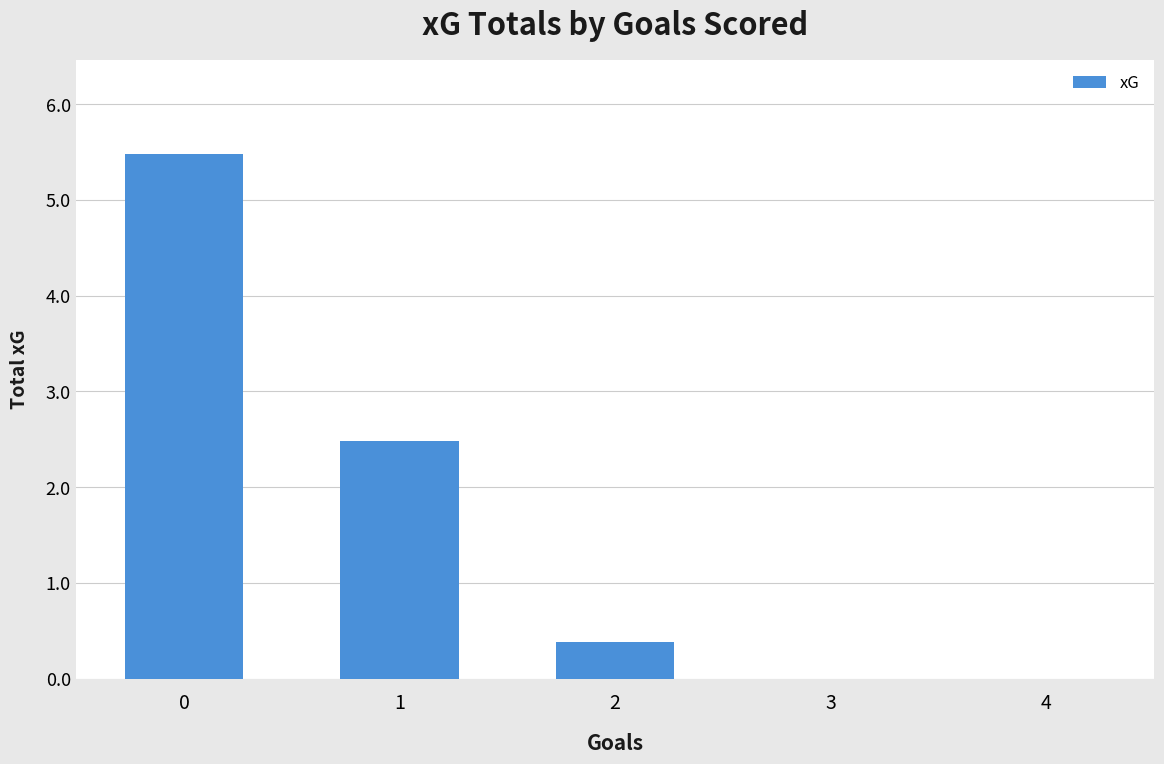

Reading left to right, transcribe all the data shown in this chart.

0=5.5	1=2.5	2=0.4	3=0.0	4=0.0